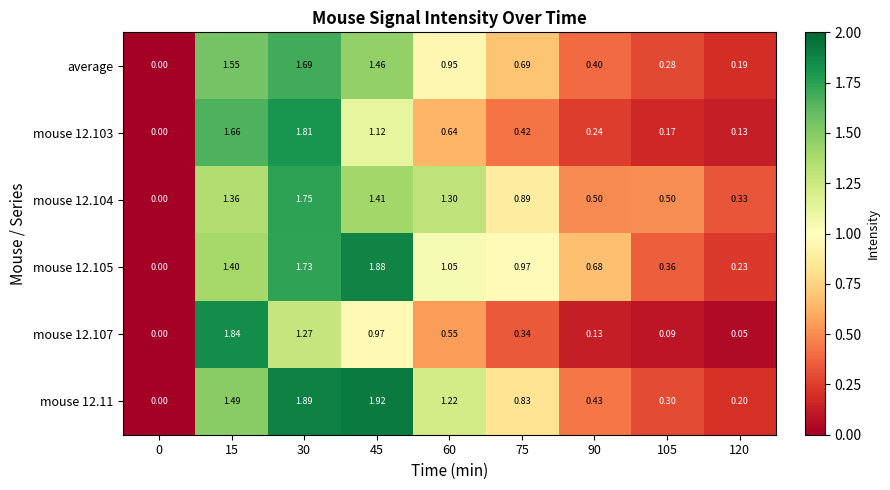

Is the value of mouse 12.11 at 30 greater than the value of average at 105?

Yes